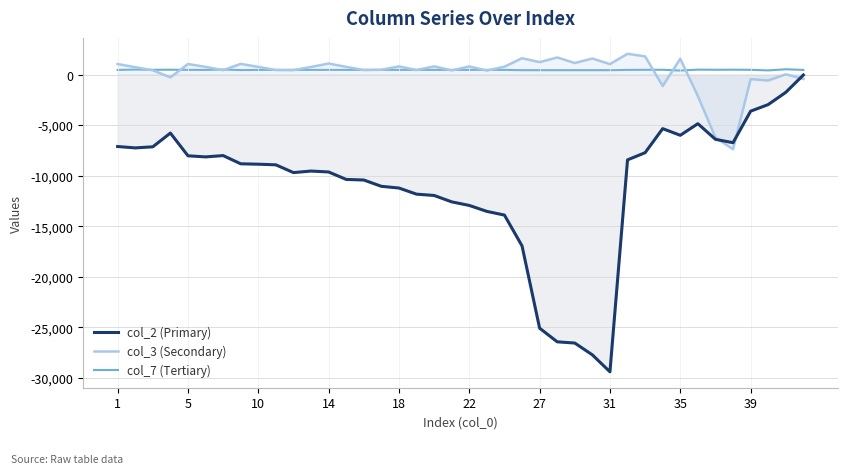

True or false: col_7 (Tertiary) and col_2 (Primary) intersect in this chart.

False